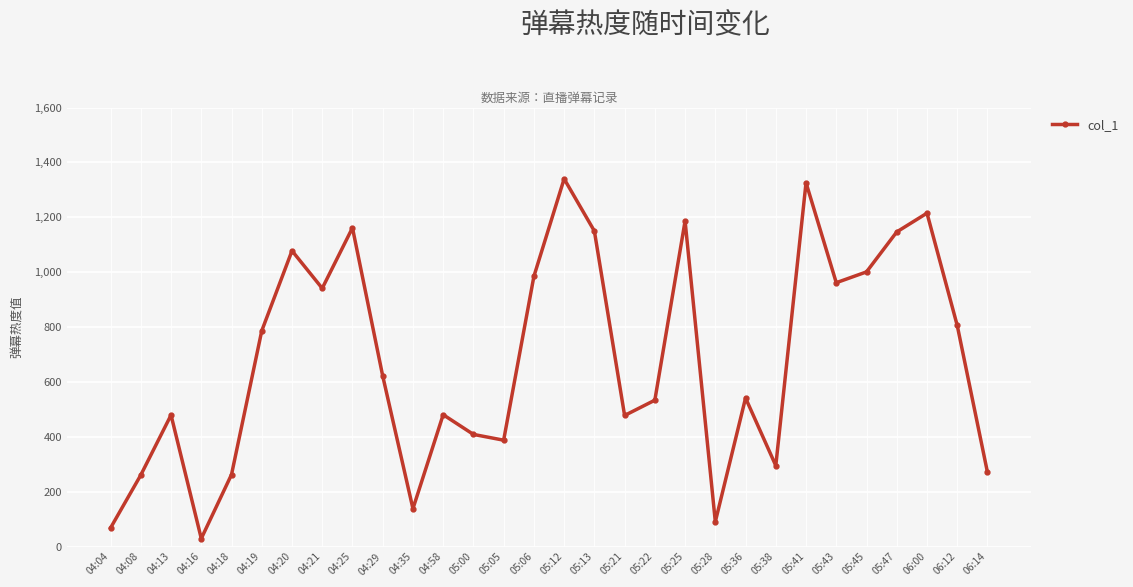

What is the label of the 7th point from the right?

05:41